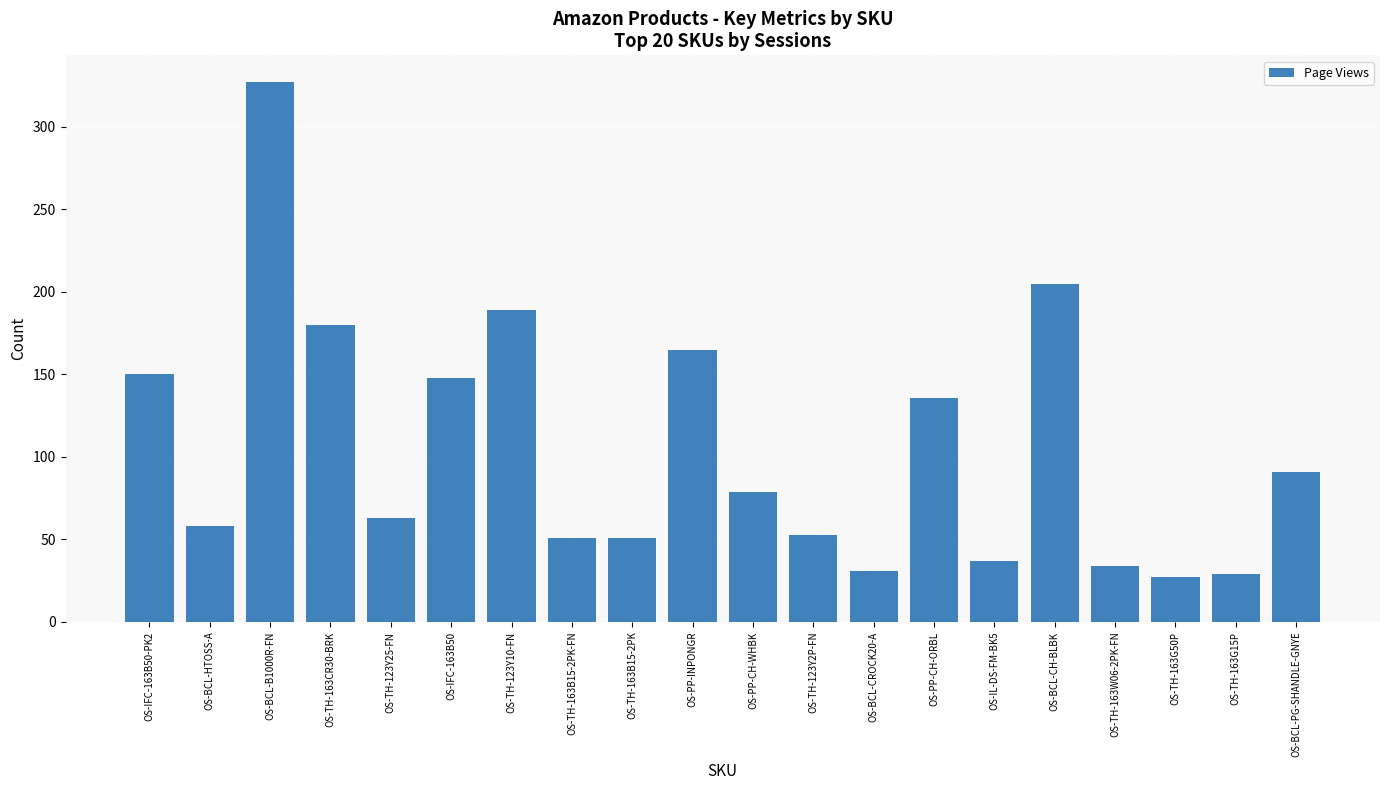

Where does the data first go above 79?

OS-IFC-163B50-PK2